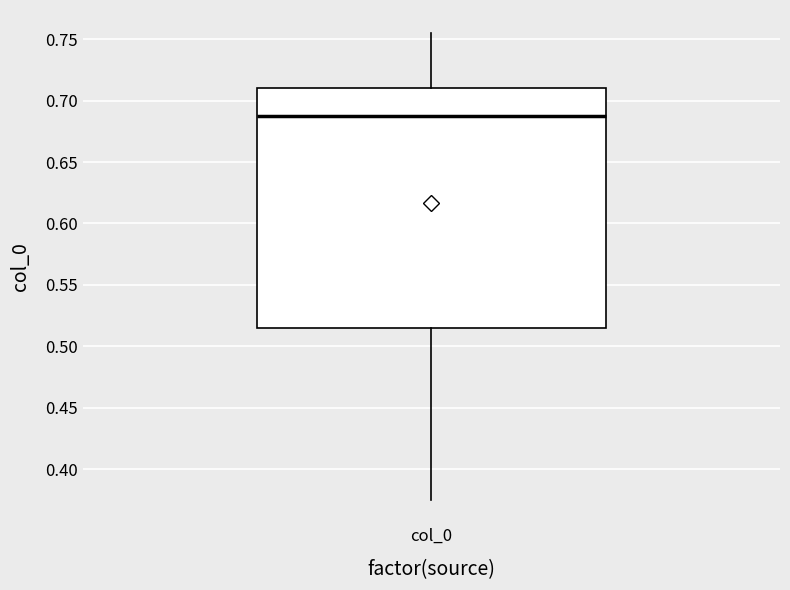

Read this box plot against the y-axis: the position of the median line, the range covered by the box, and the ends of both whiskers. The values are not printed on the chart, so give them approximately, as read against the axis.

median 0.690, box 0.515 to 0.710, whiskers 0.375 to 0.755